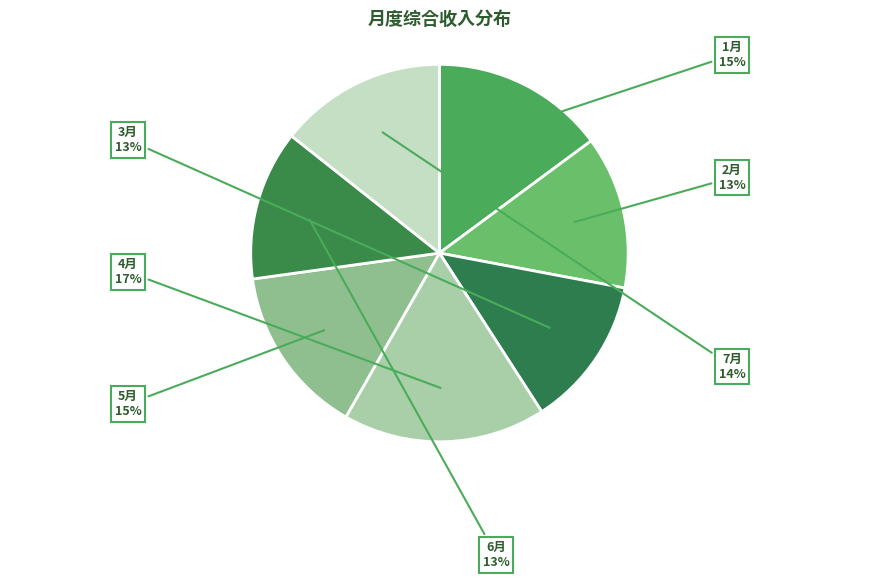

Which has a higher value, 2月 or 1月?

1月